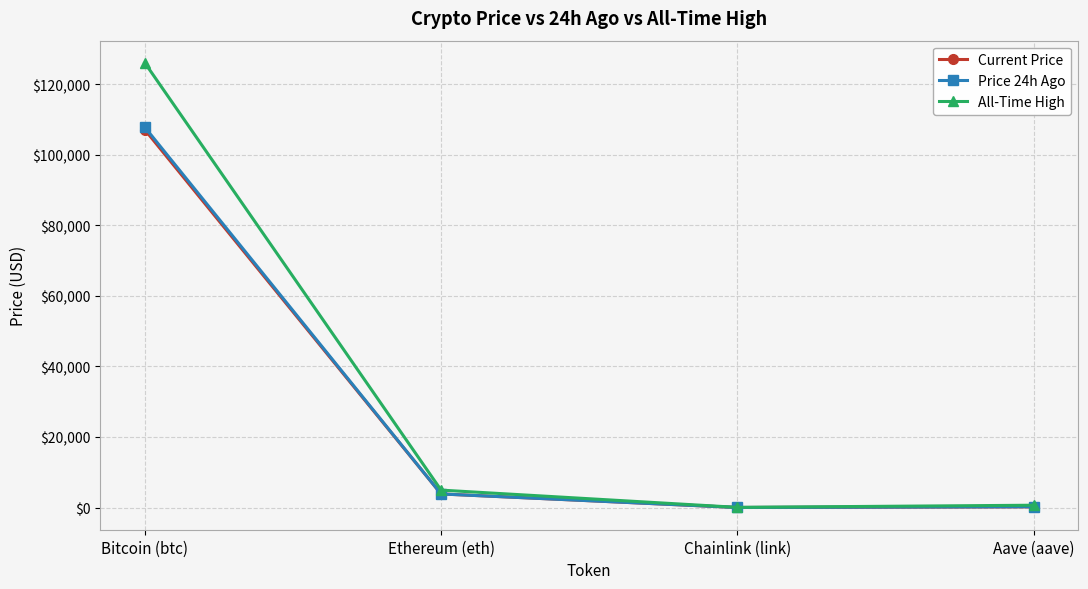

What is the highest value of the Current Price series?

107123.0